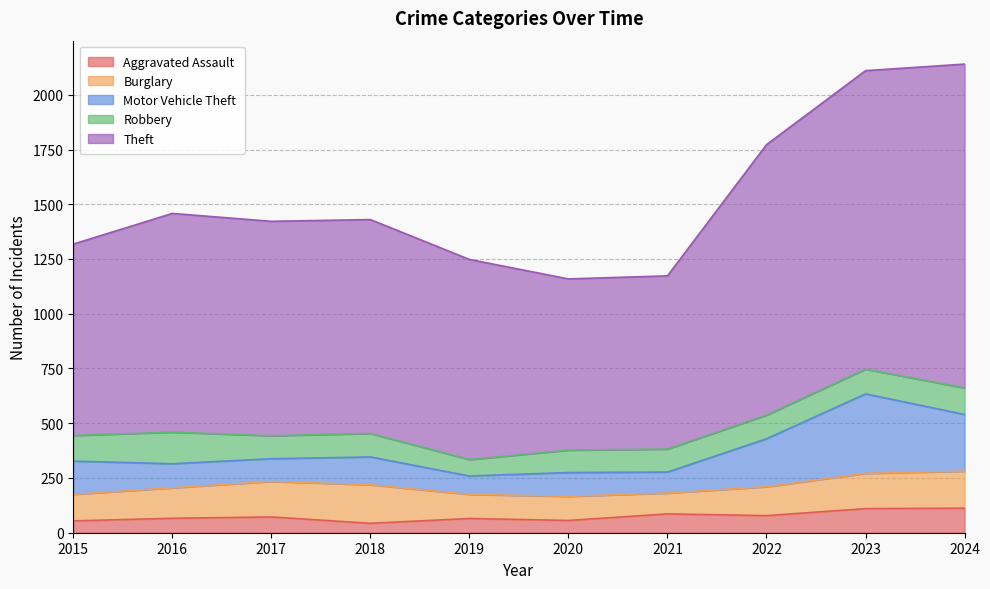

How many data points in Theft are less than 979?

5